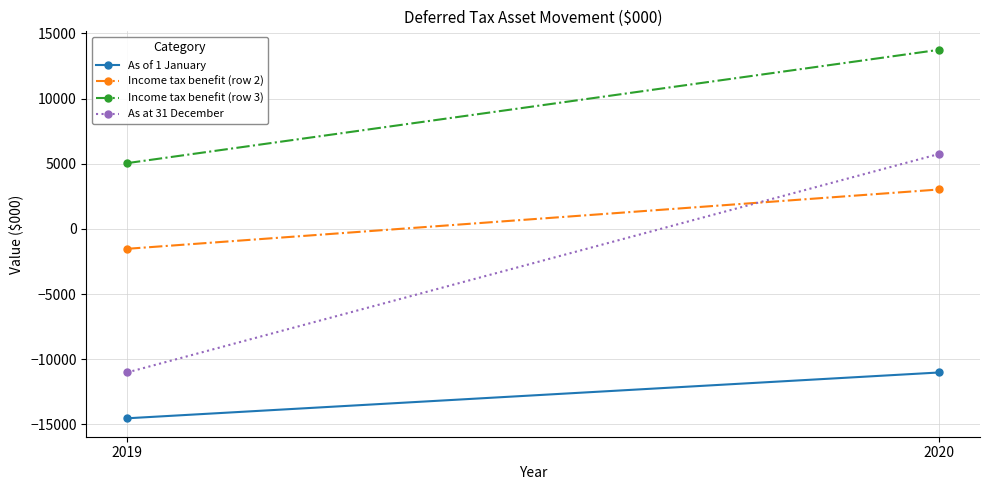

Reading left to right, extract all data points from this chart.

As of 1 January: 2019=-14534	2020=-11017
Income tax benefit (row 2): 2019=-1529	2020=3027
Income tax benefit (row 3): 2019=5046	2020=13747
As at 31 December: 2019=-11017	2020=5757